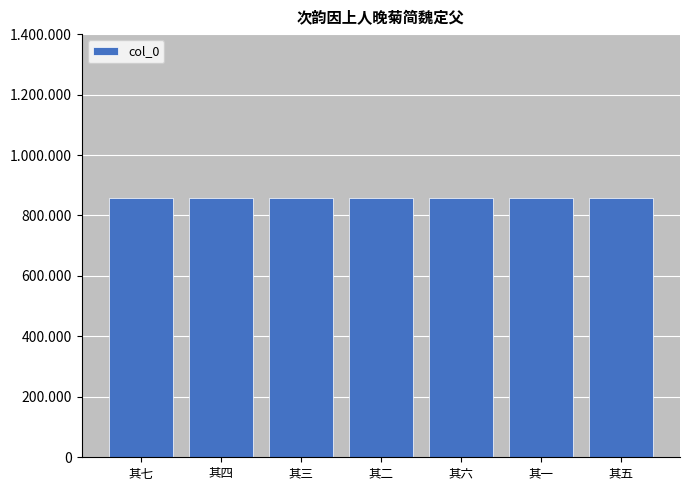

What is the label of the 6th bar from the left?

其一